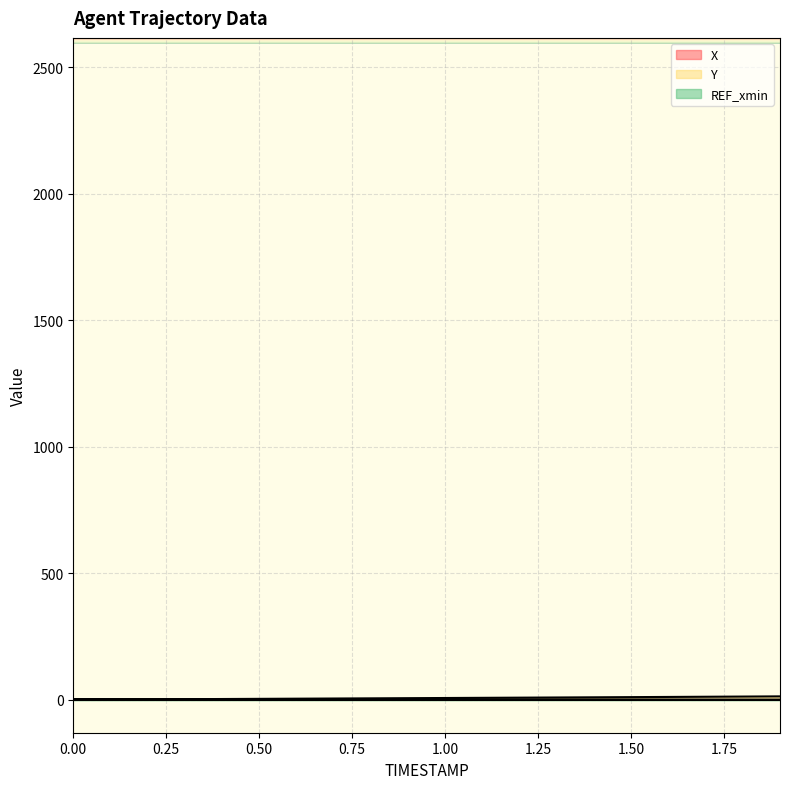

What is the value of the Y point at the 15th from the left?

9.2